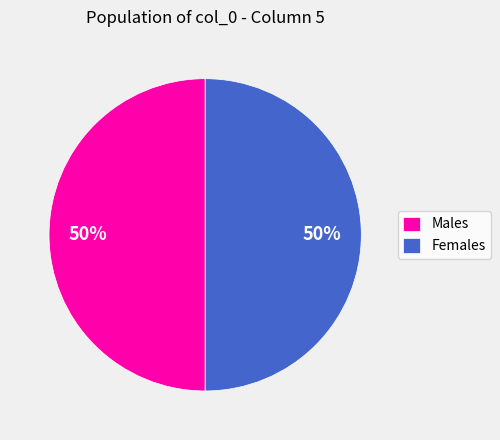

Is it true that Males is 37% of the pie?

False